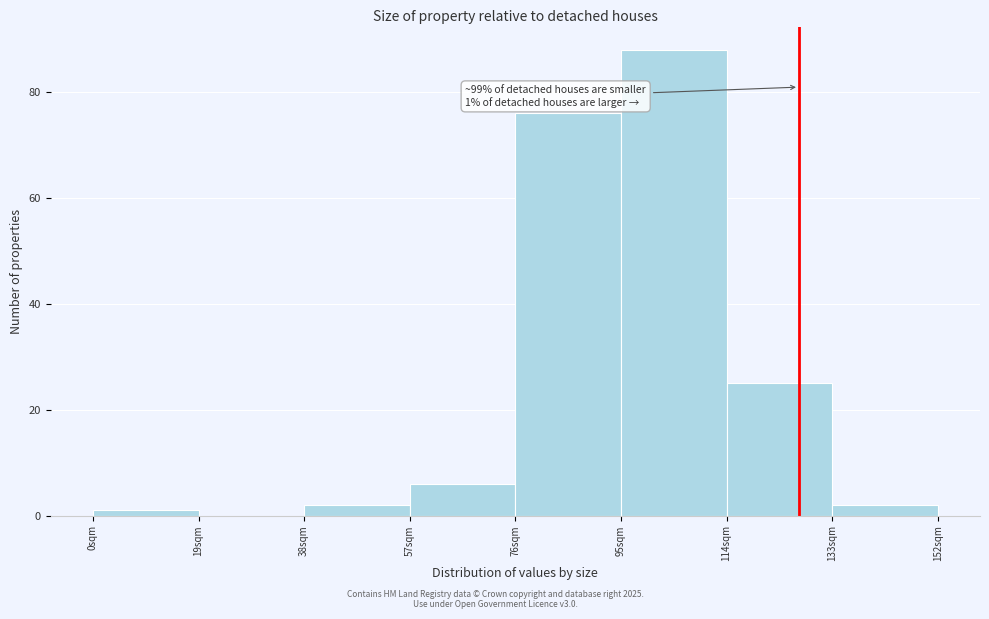

Over which range of the x-axis is the bar tallest?

95 to 114